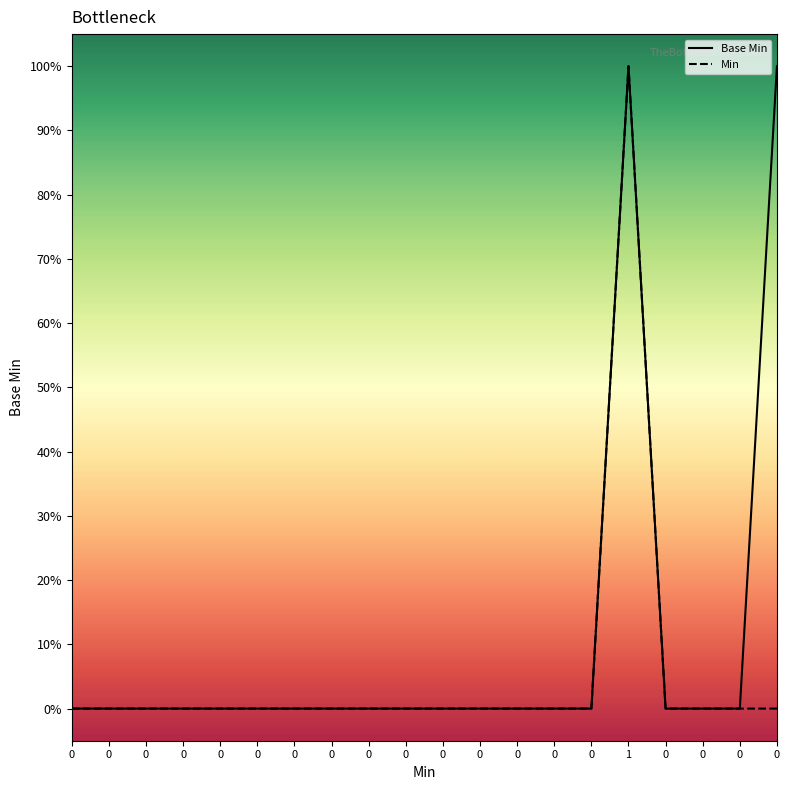

What is the highest value of the Base Min series?

1